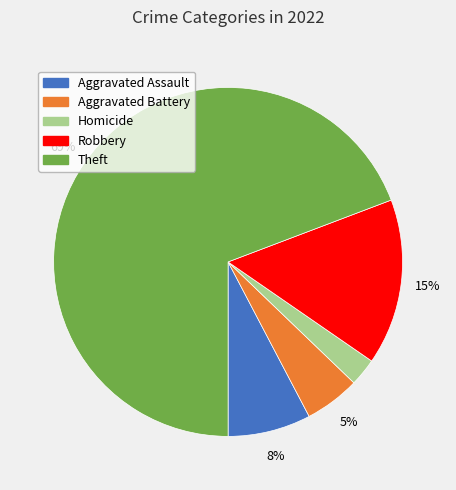

Does Aggravated Assault represent more than half of the total?

No